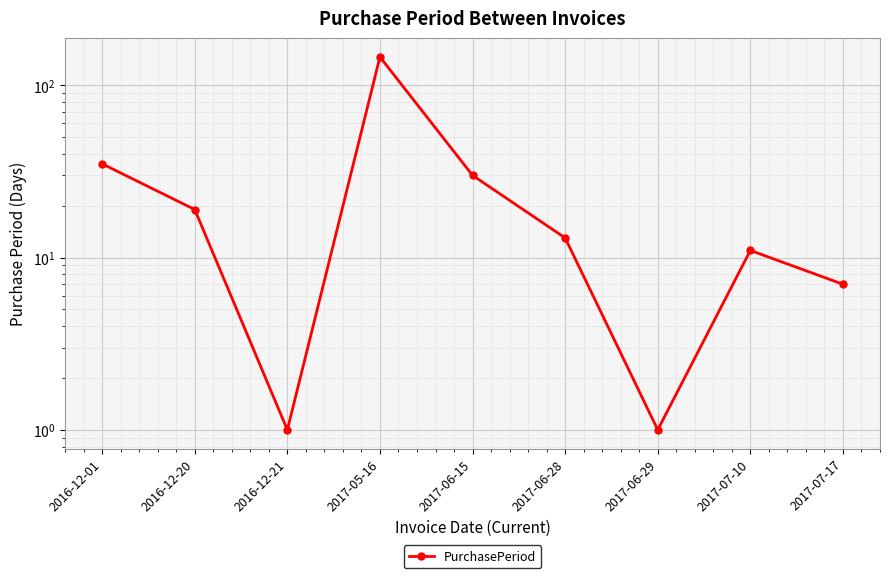

List the labels in order of value, smallest first.

2016-12-21, 2017-06-29, 2017-07-17, 2017-07-10, 2017-06-28, 2016-12-20, 2017-06-15, 2016-12-01, 2017-05-16